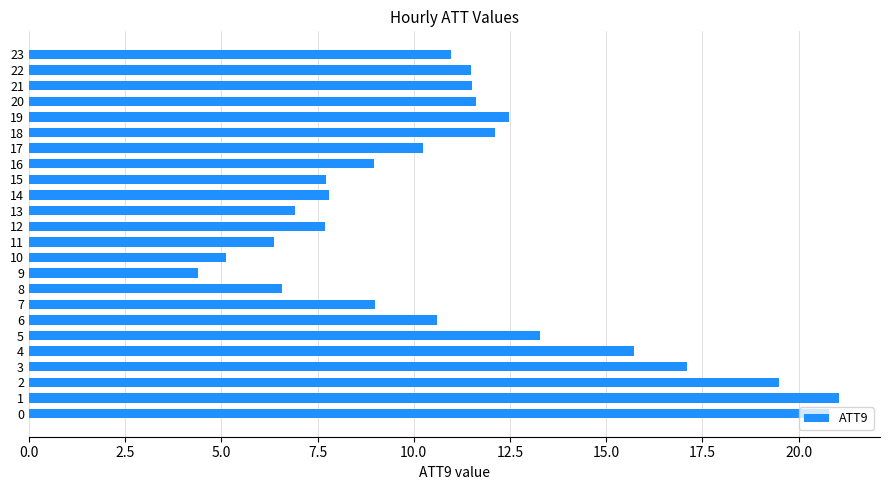

True or false: the data shows 6.4 at 11.

True